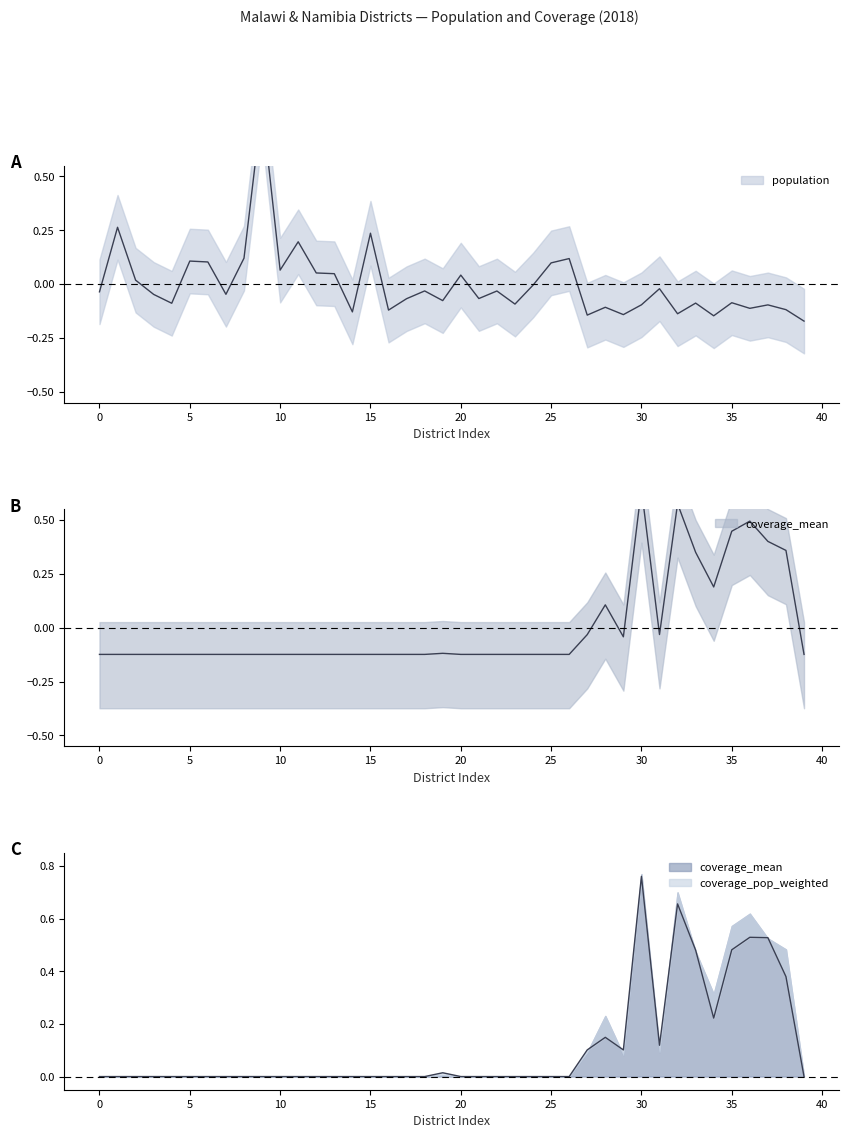

How many values in population are below zero?

26